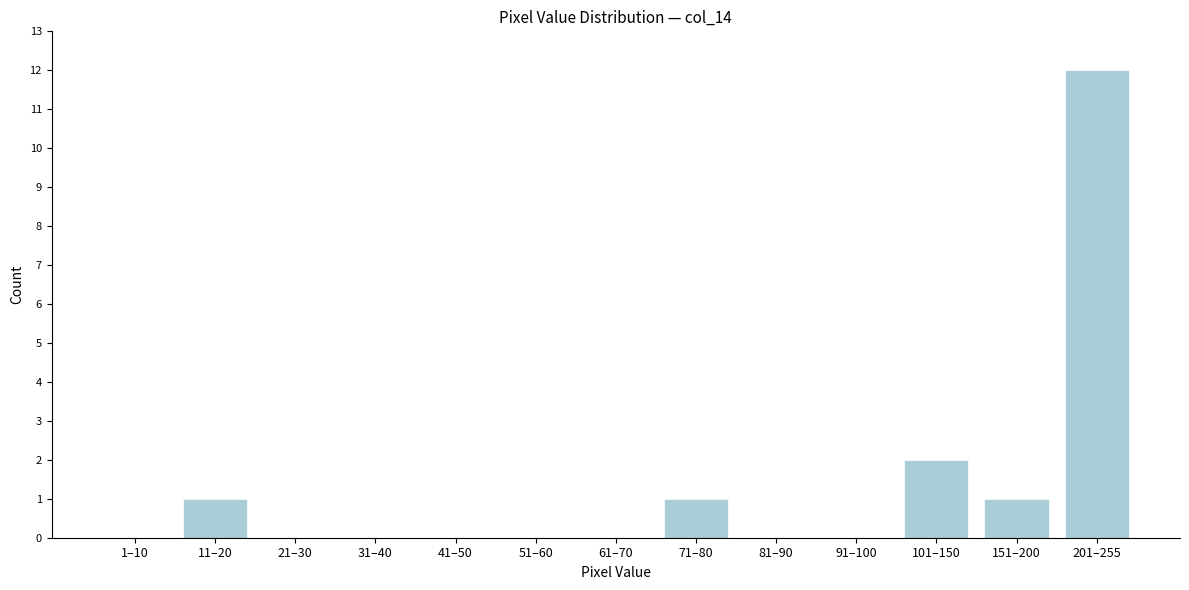

Reading left to right, extract all data points from this chart.

1–10=0	11–20=1	21–30=0	31–40=0	41–50=0	51–60=0	61–70=0	71–80=1	81–90=0	91–100=0	101–150=2	151–200=1	201–255=12